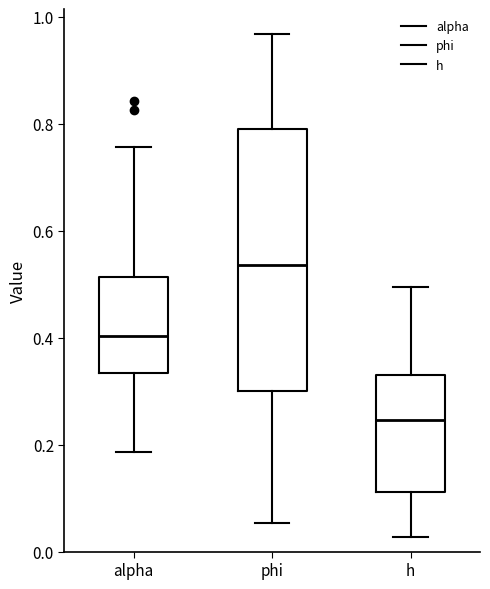

Where is the upper edge of the box for h on the y-axis? The values are not printed on the chart, so give them approximately, as read against the axis.

0.34